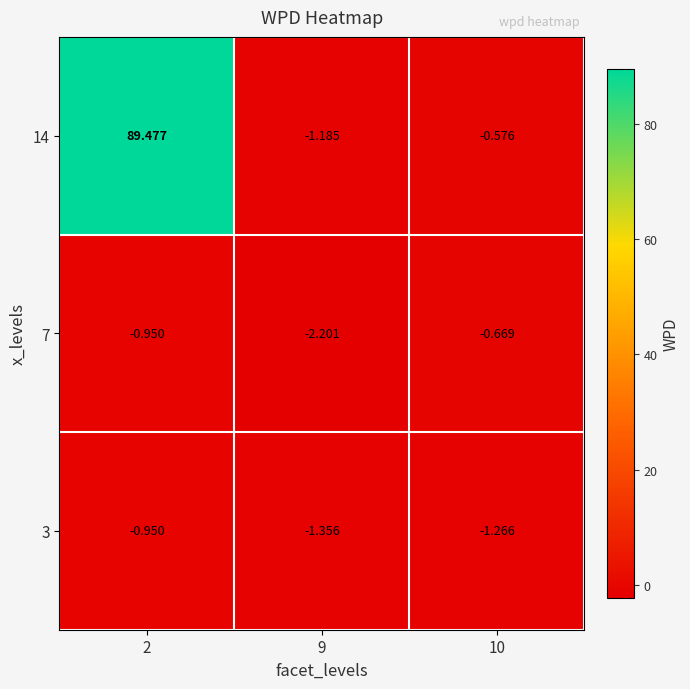

Is the value of 3 at 9 greater than the value of 7 at 9?

Yes